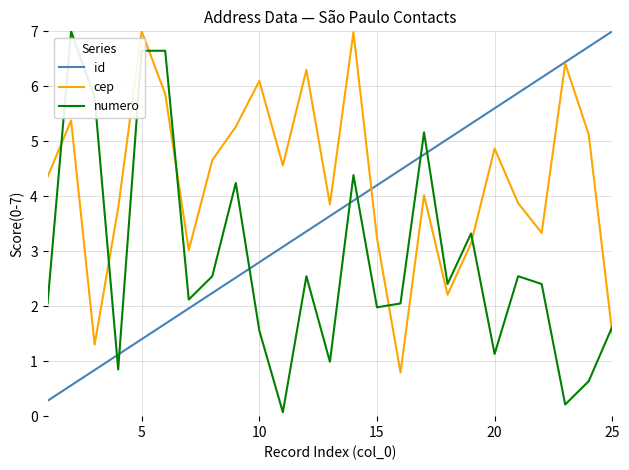

List the series in order of their overall mean, highest first.

cep, id, numero